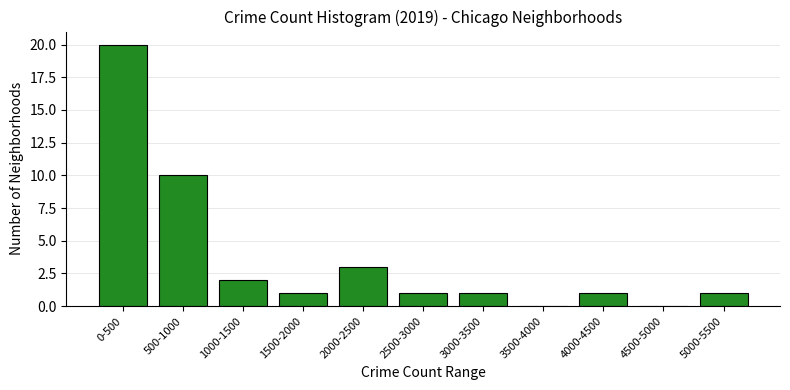

Reading left to right, list all the values displayed in this chart.

0-500=20	500-1000=10	1000-1500=2	1500-2000=1	2000-2500=3	2500-3000=1	3000-3500=1	3500-4000=0	4000-4500=1	4500-5000=0	5000-5500=1